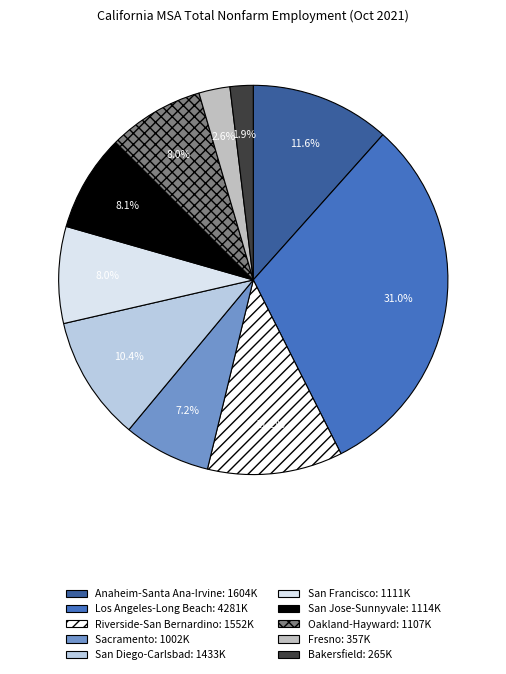

True or false: San Diego-Carlsbad accounts for 10% of the total.

True